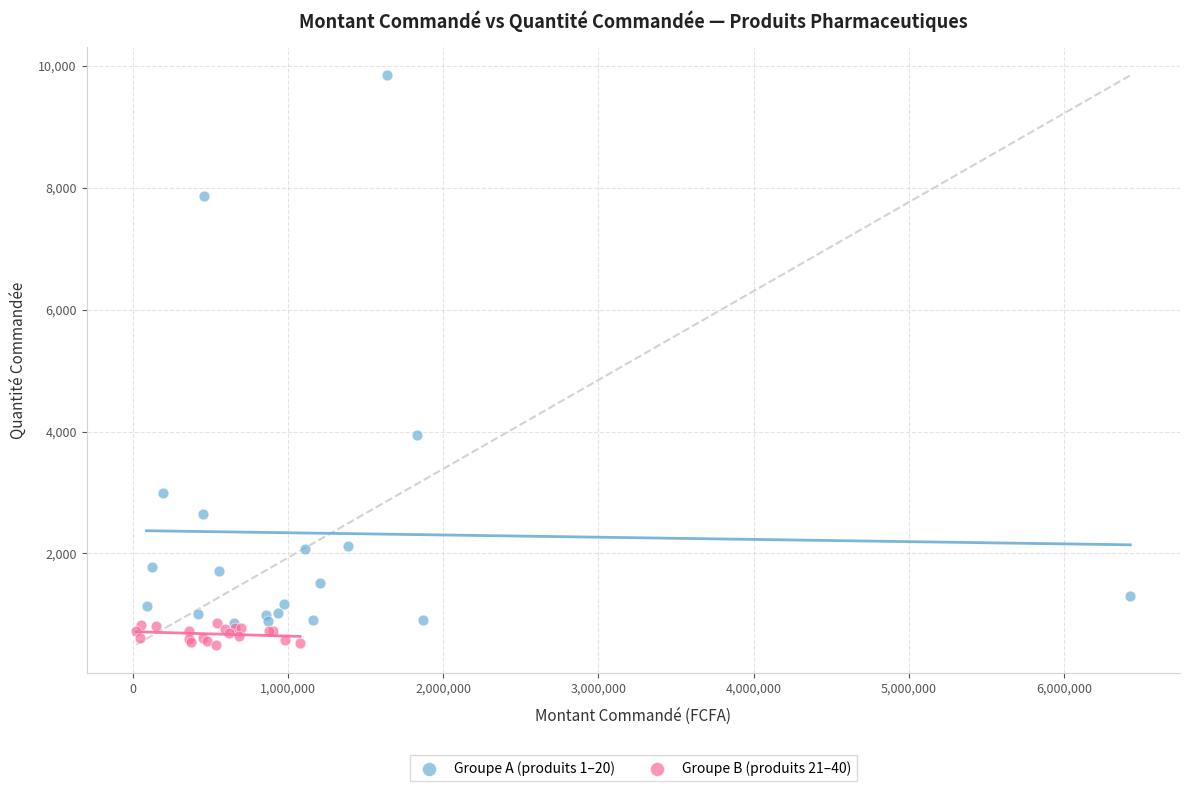

Which series has the largest Y range (max minus min)?

Groupe A (produits 1–20)